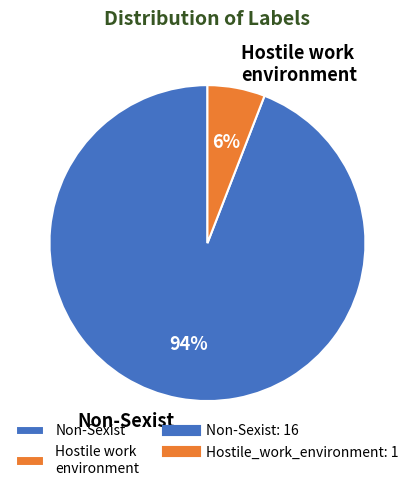

Is the sum of Hostile work environment and Non-Sexist greater than half?

Yes